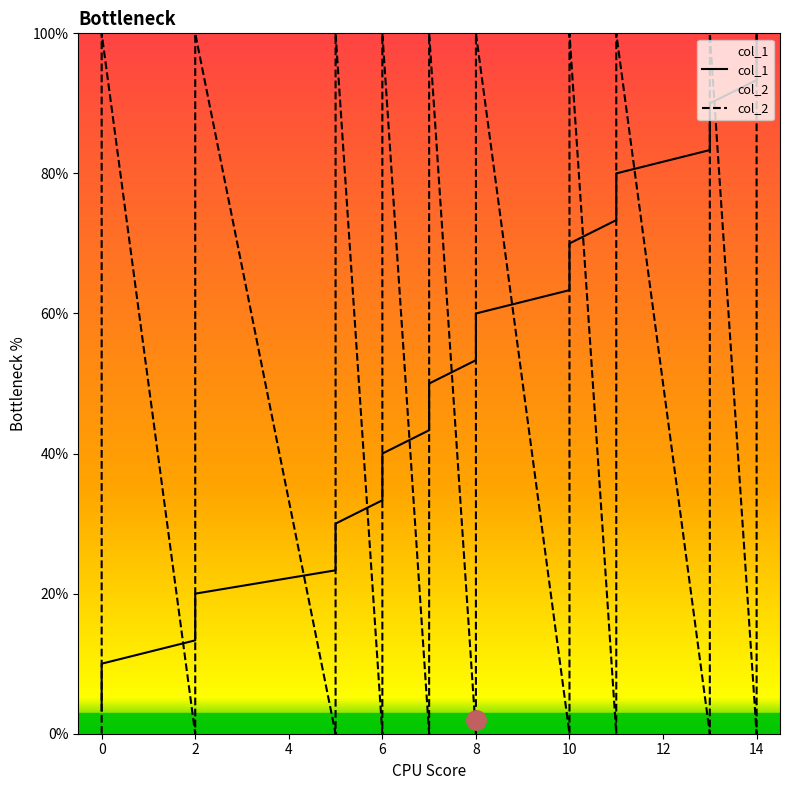

At 8, list the series in order from smallest to largest.

col_2, col_1